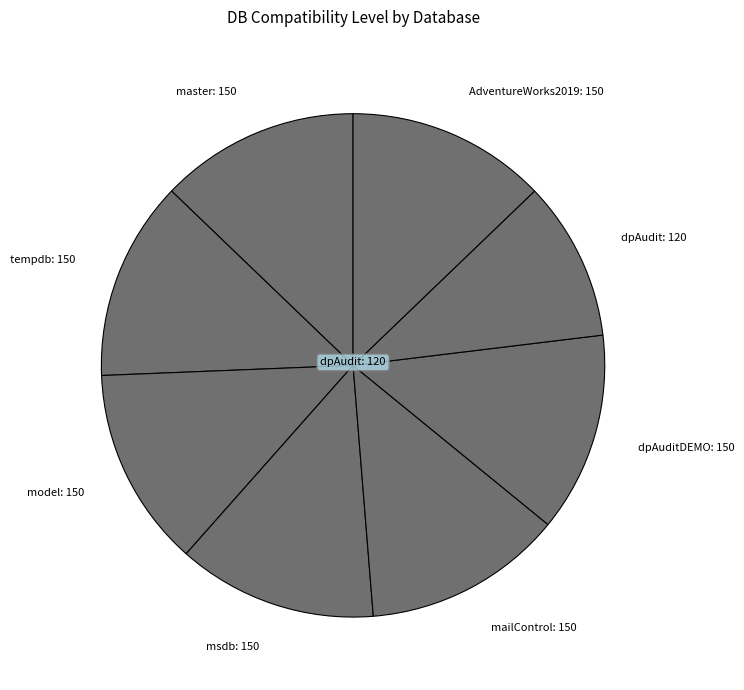

Which category has the smallest portion of the pie?

dpAudit